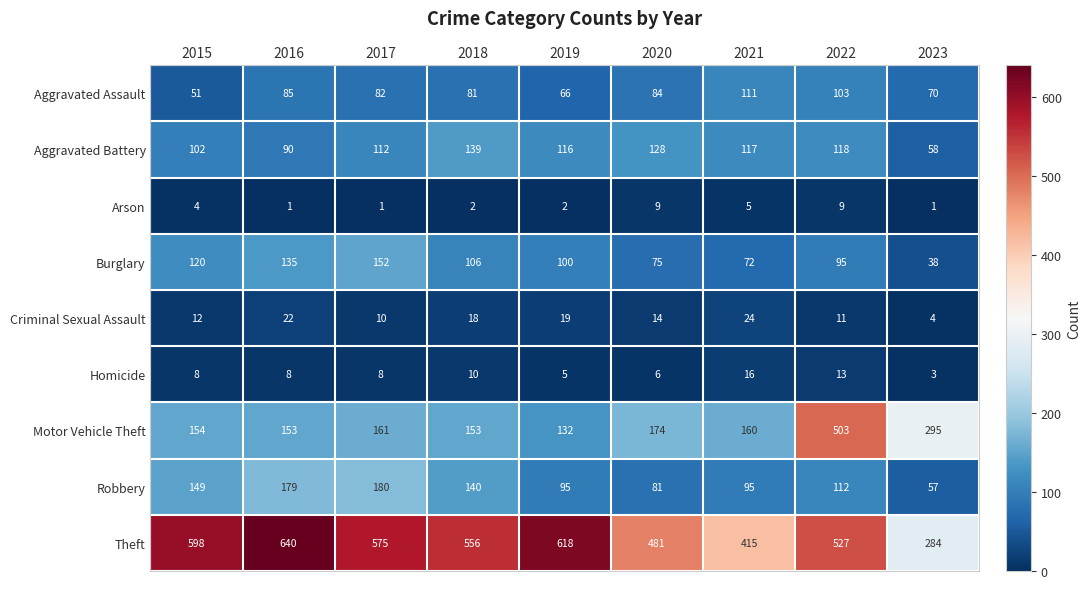

What is the greatest value displayed?

640